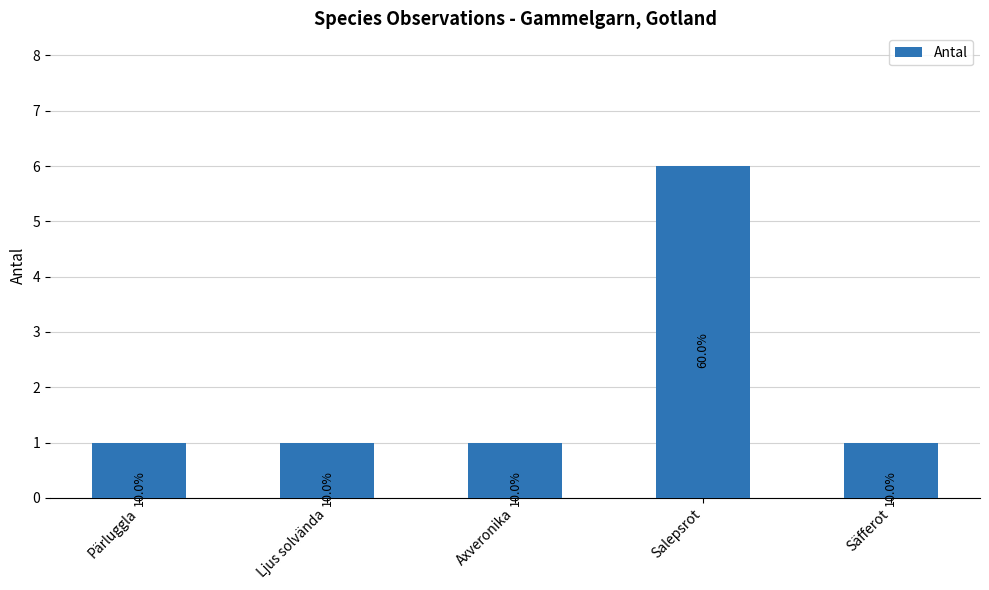

What is the label of the 3rd bar from the left?

Axveronika